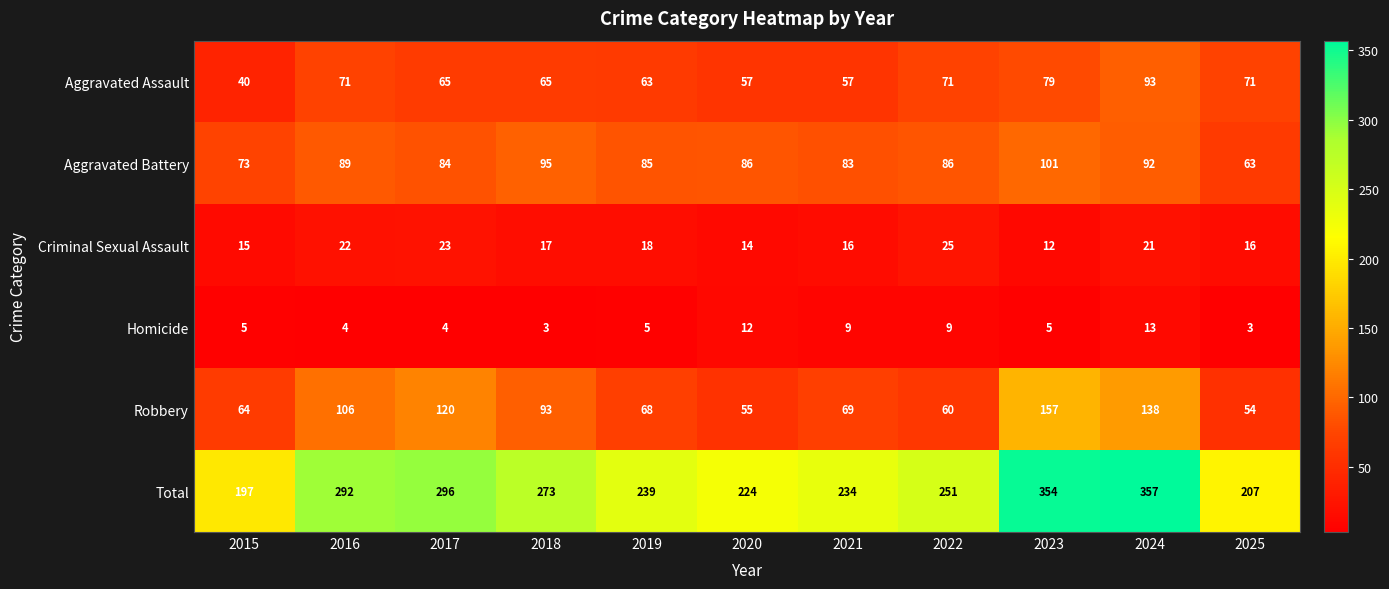

Is the value of Robbery at 2021 greater than the value of Aggravated Battery at 2015?

No